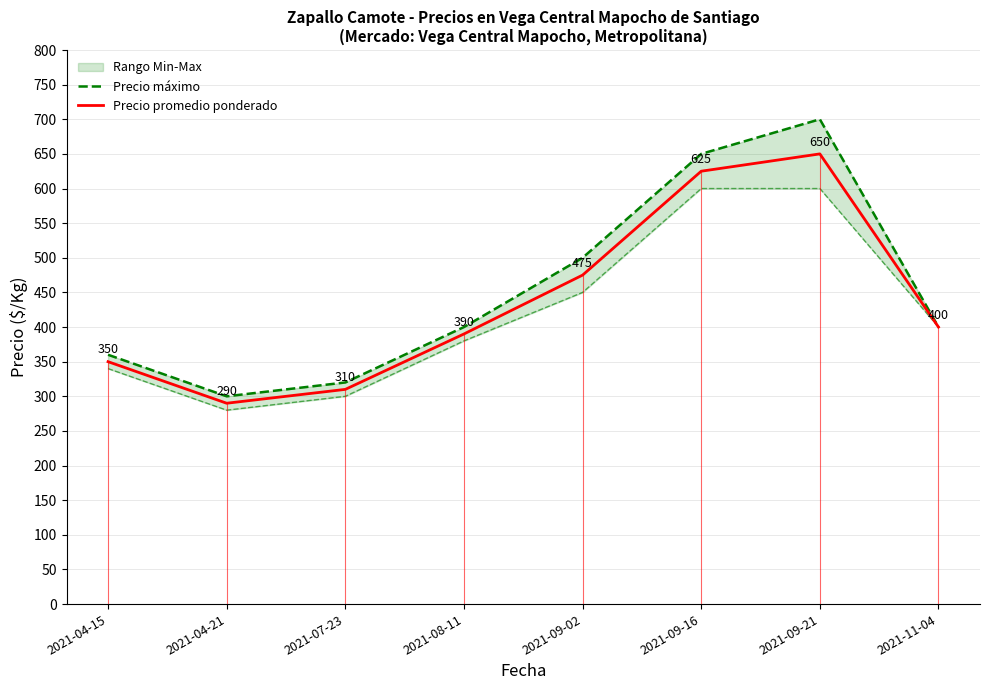

In Precio máximo, how many points are lower than both neighbors (excluding endpoints)?

1